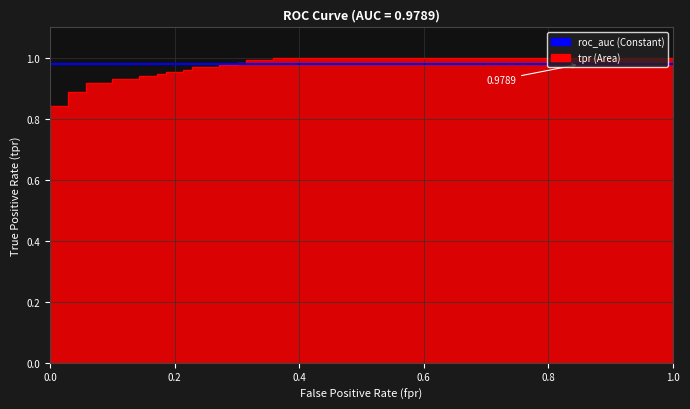

Does the chart display data point markers on the line(s)?

No